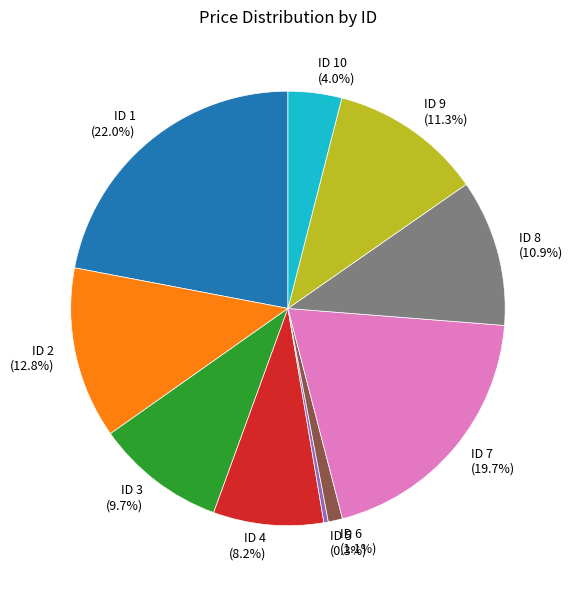

Which category has the biggest portion of the pie?

ID 1